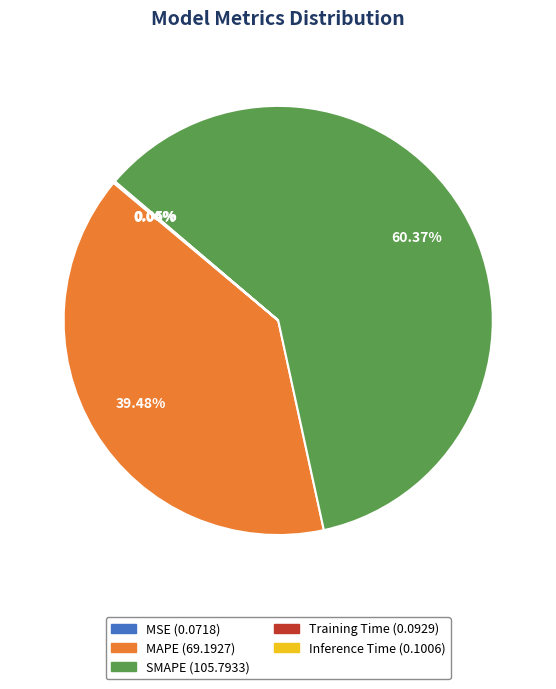

Is it true that SMAPE is 47% of the pie?

False